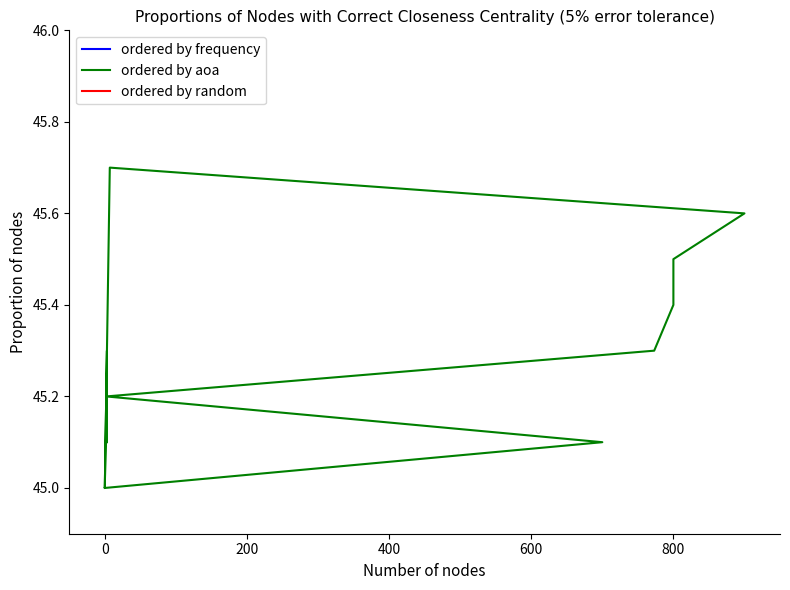

Does the chart have visible grid lines?

No